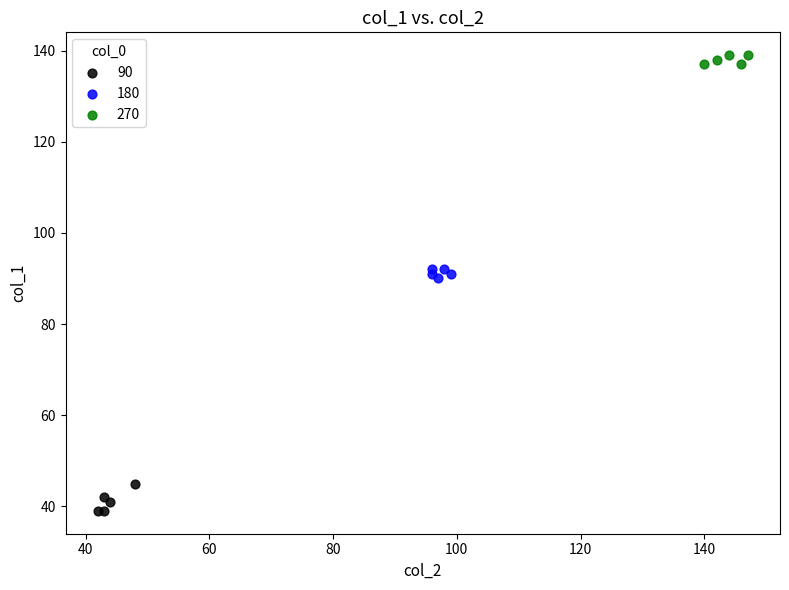

Which series has the largest Y range (max minus min)?

90